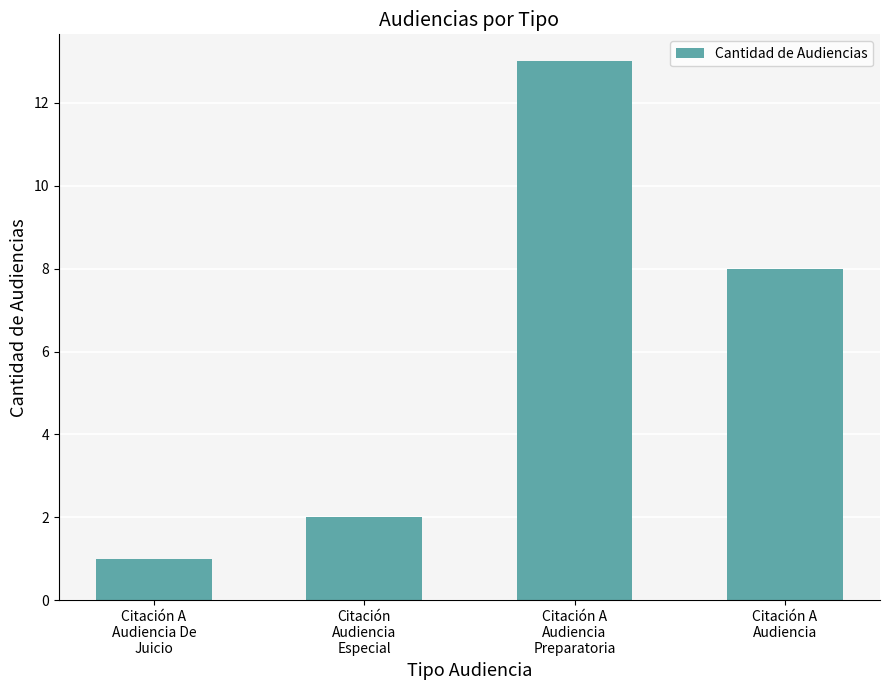

Is it true that the value at Citación
Audiencia
Especial is 3?

False